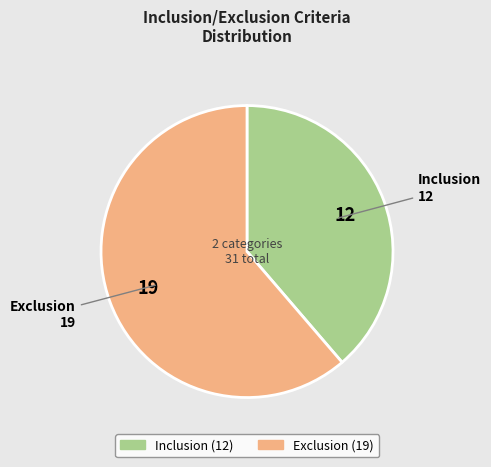

What is the ratio of the value at Inclusion to the value at Exclusion?

0.6